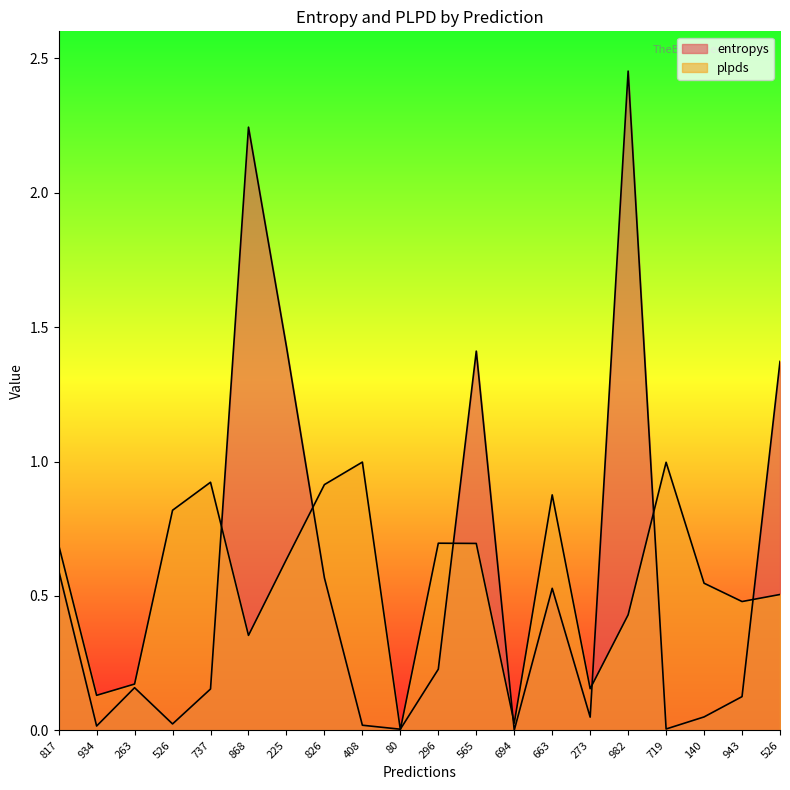

Rank the series at 273 from lowest to highest value.

entropys, plpds